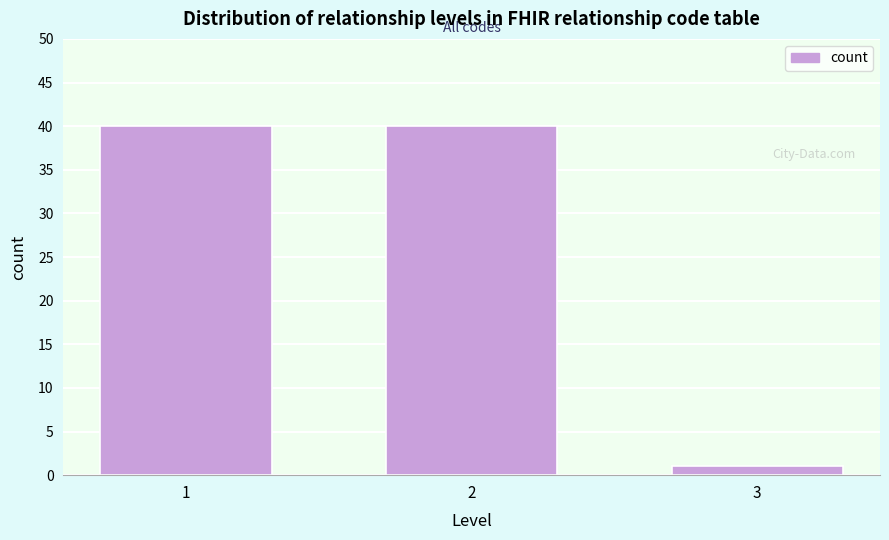

Reading left to right, list all the values displayed in this chart.

40	40	1